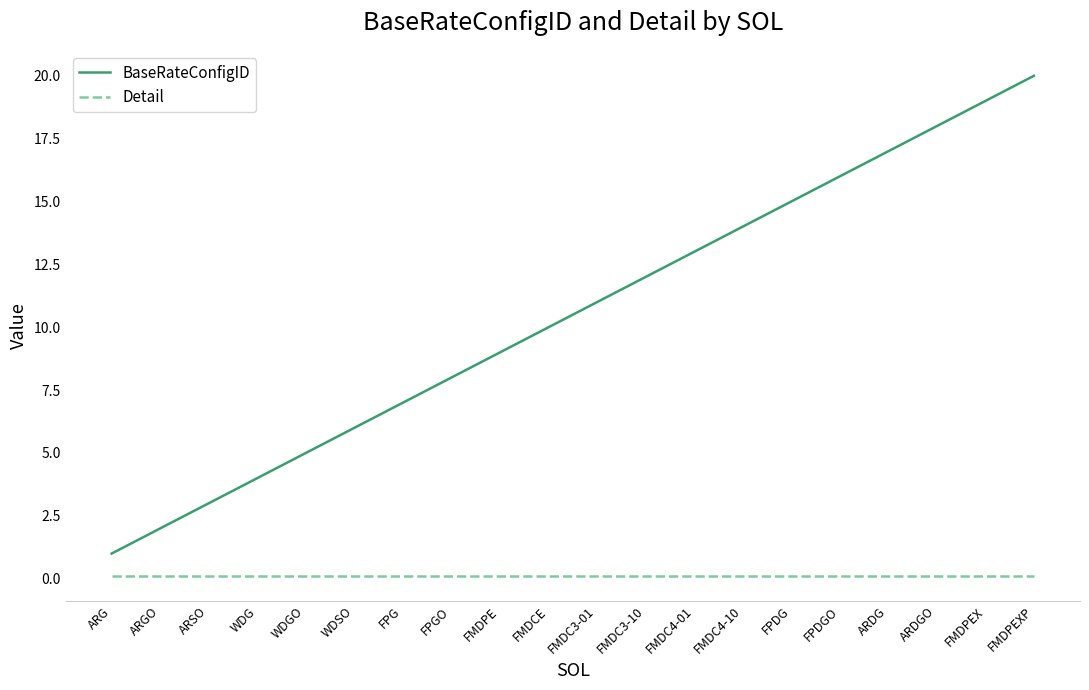

Reading right to left, list all the values displayed in this chart.

BaseRateConfigID: 20.0	19.0	18.0	17.0	16.0	15.0	14.0	13.0	12.0	11.0	10.0	9.0	8.0	7.0	6.0	5.0	4.0	3.0	2.0	1.0
Detail: 0.1	0.1	0.1	0.1	0.1	0.1	0.1	0.1	0.1	0.1	0.1	0.1	0.1	0.1	0.1	0.1	0.1	0.1	0.1	0.1